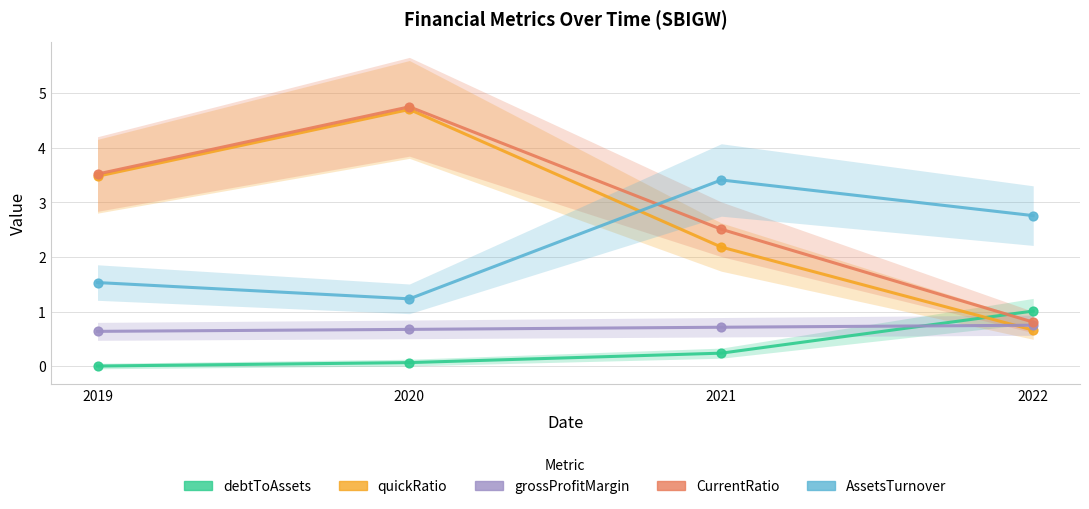

At how many categories does at least one series exceed 3?

3